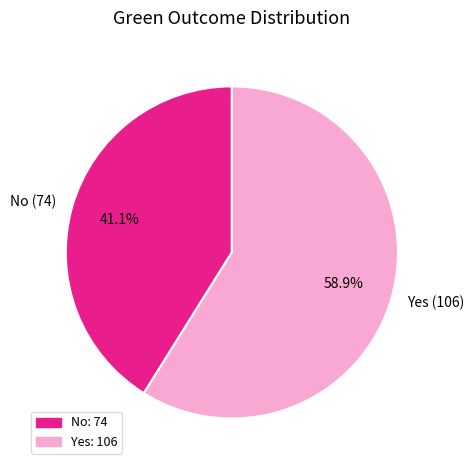

Which slice is the largest?

Yes (106)